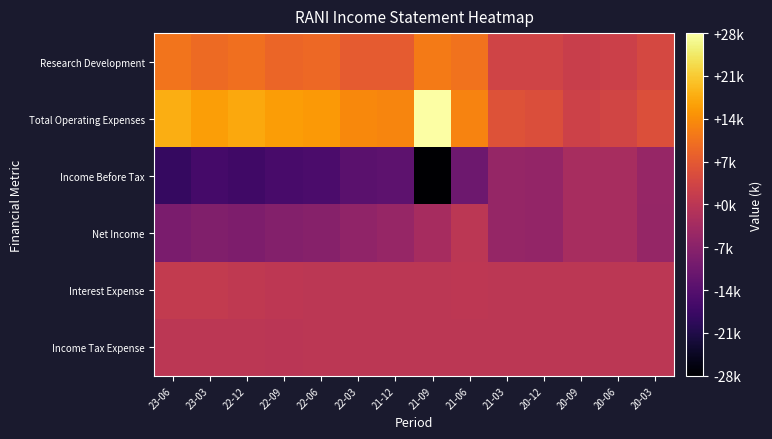

Reading left to right, transcribe all the data shown in this chart.

Research Development: 23-06=11100	23-03=9700	22-12=10400	22-09=9100	22-06=9500	22-03=7600	21-12=7400	21-09=12000	21-06=10900	21-03=3300	20-12=3300	20-09=2100	20-06=2600	20-03=4100
Total Operating Expenses: 23-06=18300	23-03=16500	22-12=17500	22-09=16300	22-06=15800	22-03=13800	21-12=13400	21-09=28500	21-06=13200	21-03=6000	20-12=5200	20-09=2900	20-06=3500	20-03=5500
Income Before Tax: 23-06=-18700	23-03=-16800	22-12=-17400	22-09=-16300	22-06=-15800	22-03=-13800	21-12=-13300	21-09=-28700	21-06=-11000	21-03=-5600	20-12=-5700	20-09=-2900	20-06=-2700	20-03=-5300
Net Income: 23-06=-9300	23-03=-8400	22-12=-8800	22-09=-8000	22-06=-7600	22-03=-6200	21-12=-5200	21-09=-3100	21-06=0	21-03=-5600	20-12=-5800	20-09=-2900	20-06=-2700	20-03=-5400
Interest Expense: 23-06=1300	23-03=1200	22-12=700	22-09=400	22-06=0	22-03=0	21-12=0	21-09=100	21-06=400	21-03=200	20-12=100	20-09=100	20-06=0	20-03=0
Income Tax Expense: 23-06=0	23-03=0	22-12=0	22-09=-100	22-06=200	22-03=100	21-12=0	21-09=0	21-06=0	21-03=0	20-12=0	20-09=0	20-06=0	20-03=0